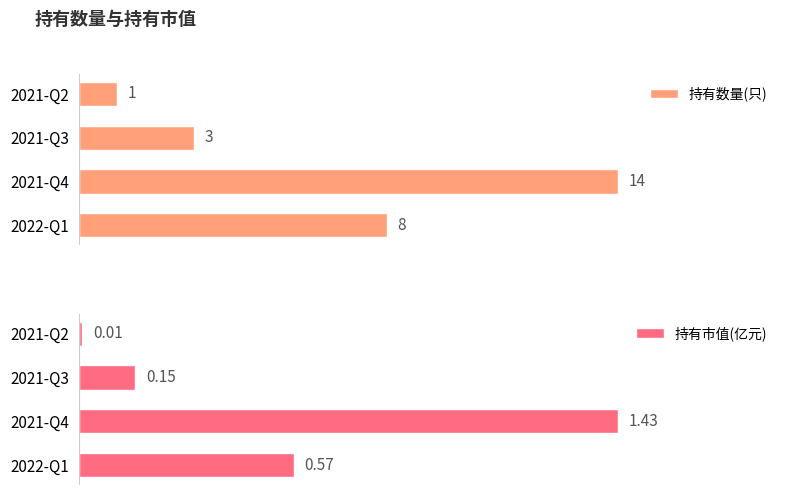

At which label does 持有数量(只) reach its peak?

2021-Q4